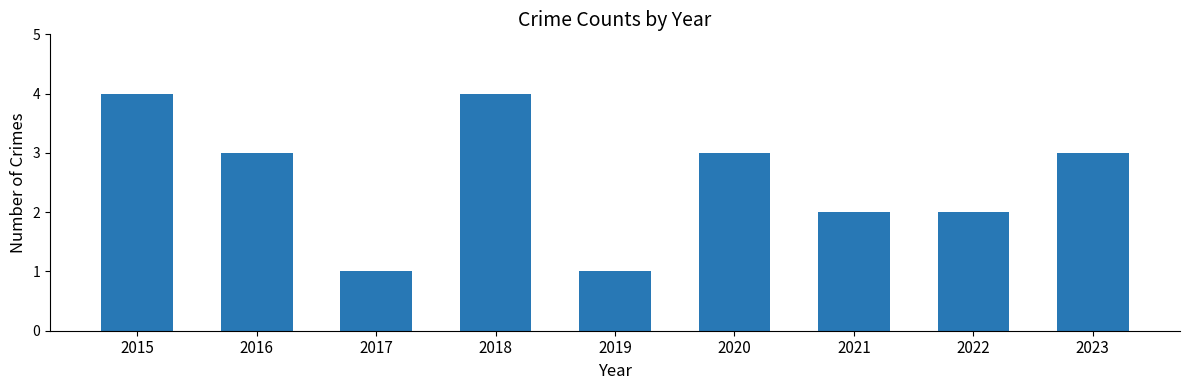

What is the sum of all values?

23